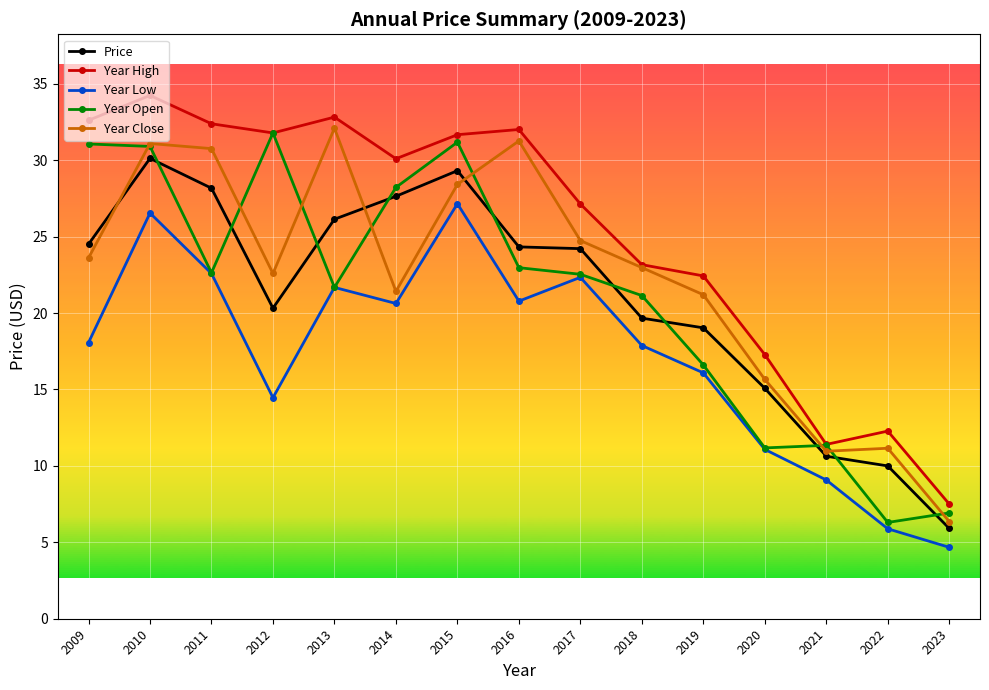

True or false: Year Low and Year Close intersect in this chart.

False